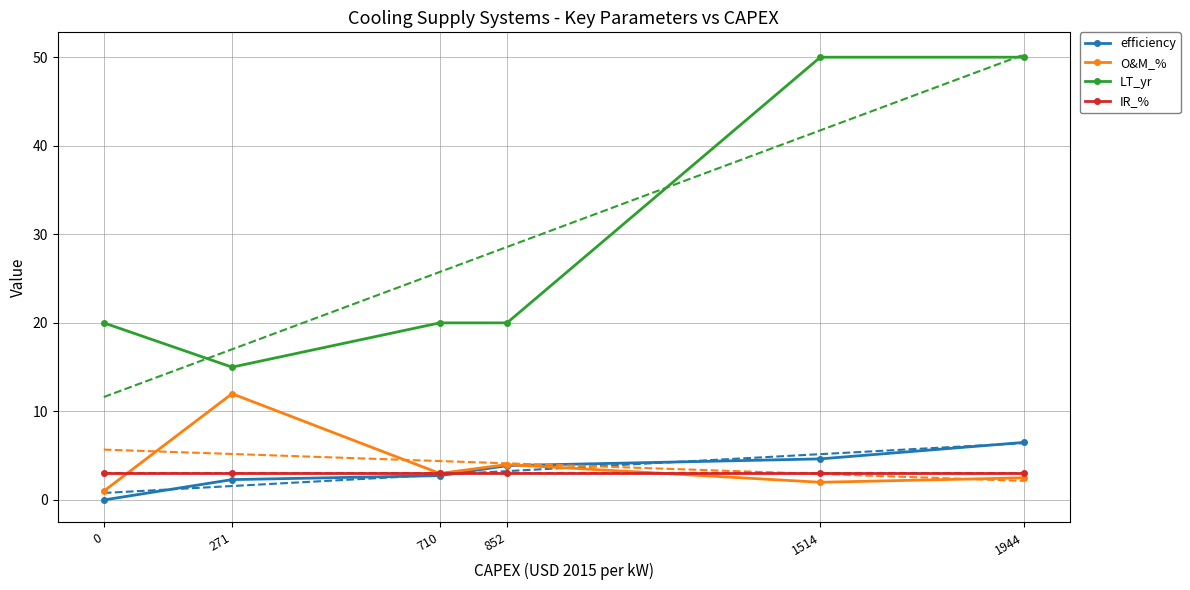

How many interior local valleys does the LT_yr series have?

1